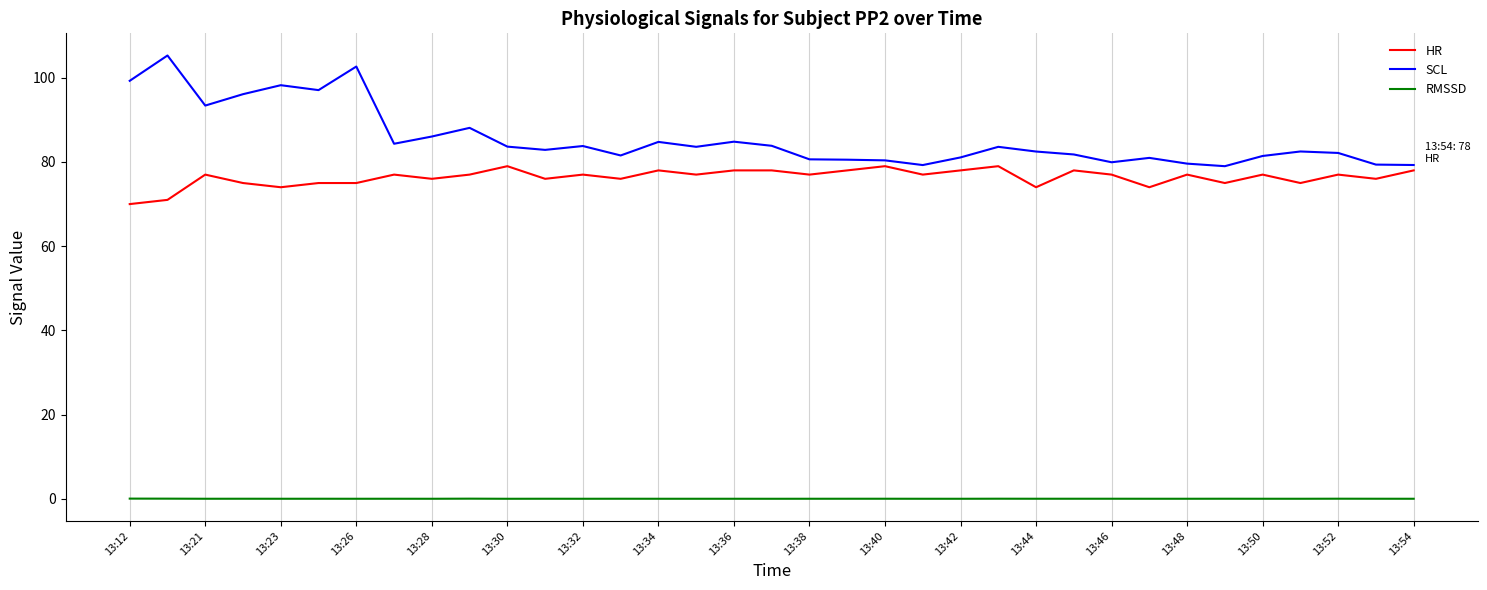

Which series has the largest range (max minus min)?

SCL